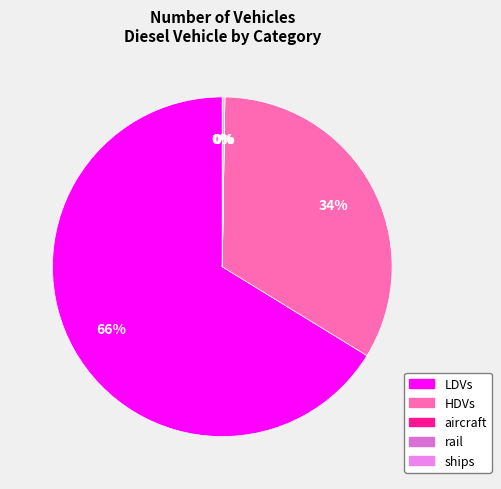

Does any single category account for the majority?

Yes